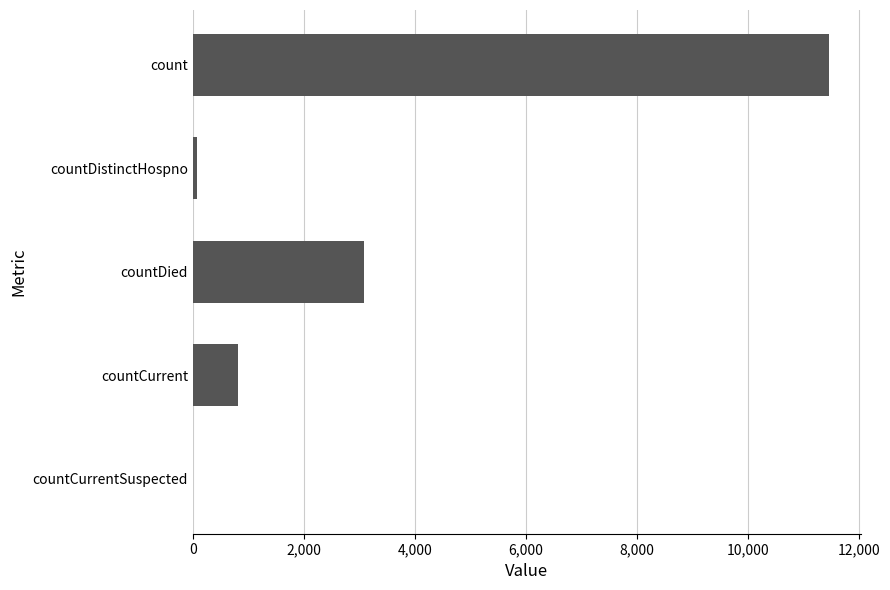

At which category does the chart reach its peak across all series?

count